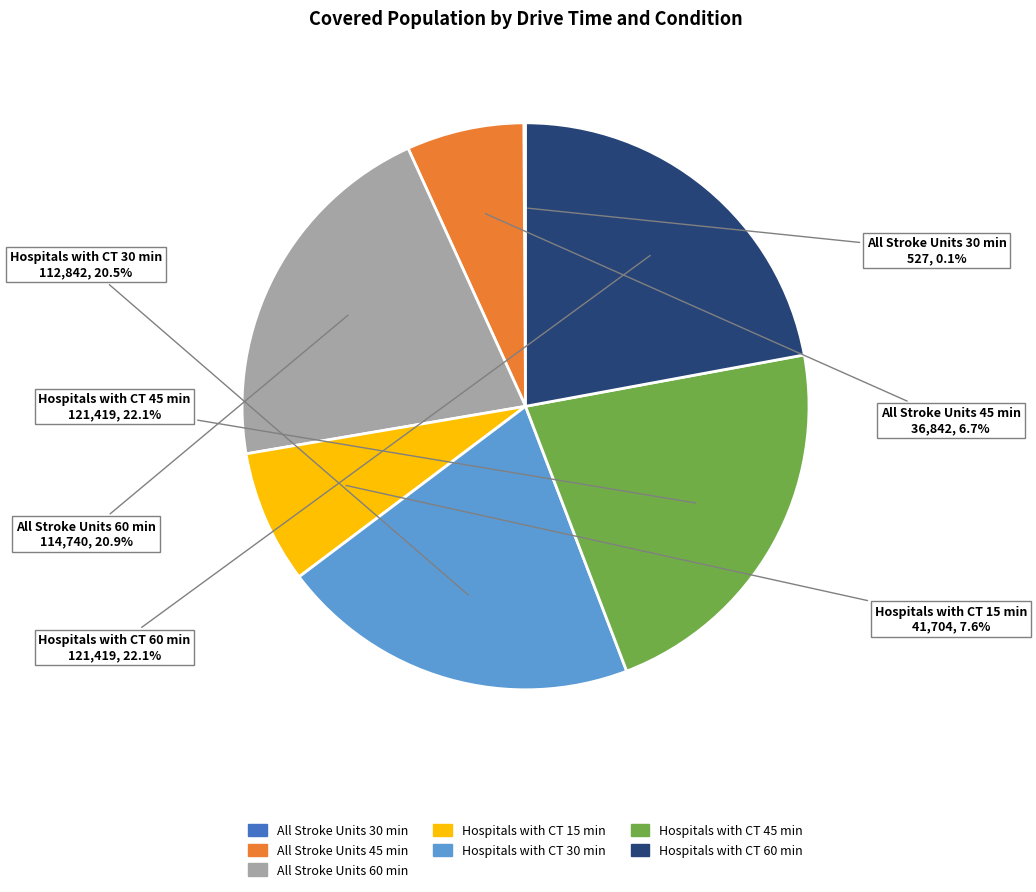

Is there a majority slice in this chart?

No